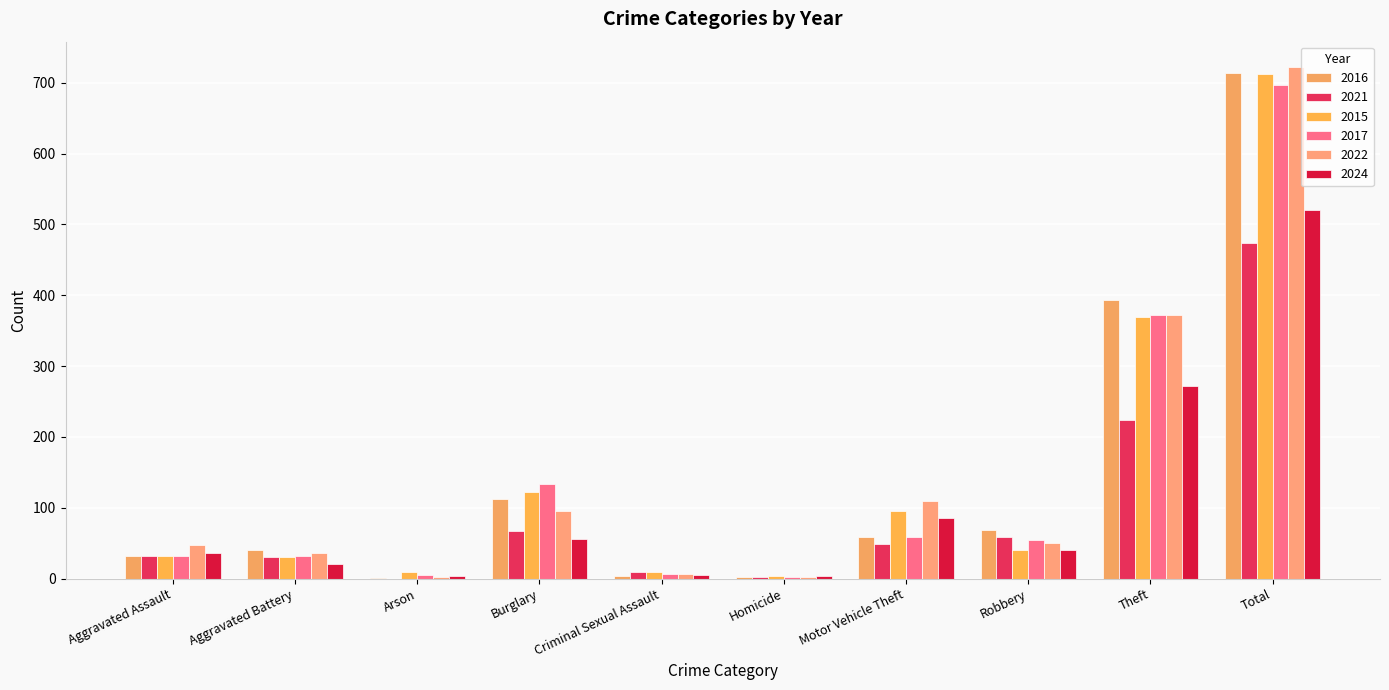

What is the maximum value shown in the chart?

722